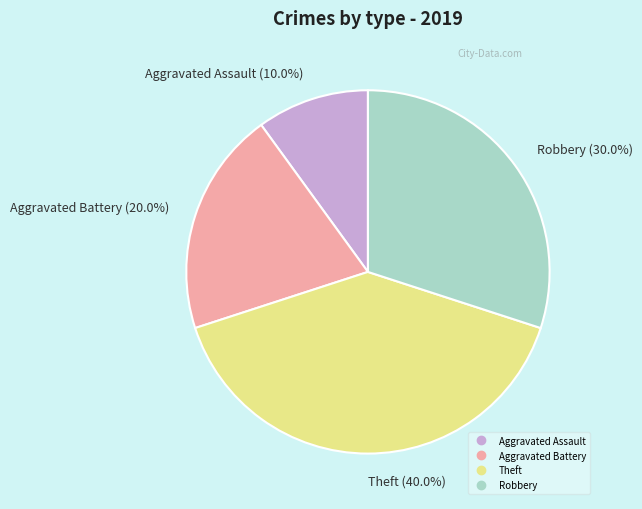

Count the number of slices in the pie.

4